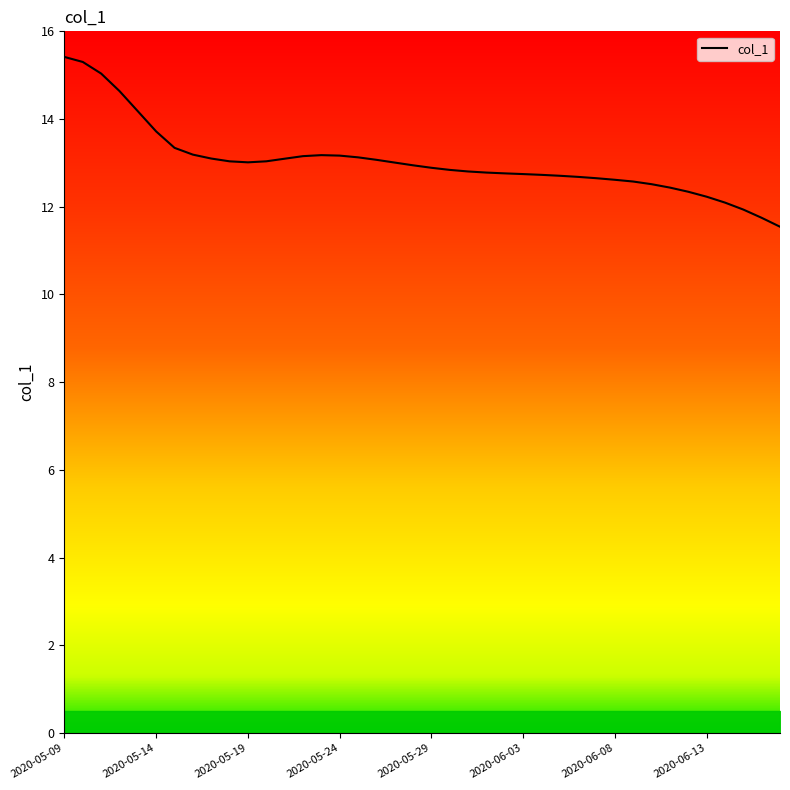

What is the greatest value displayed?

15.4